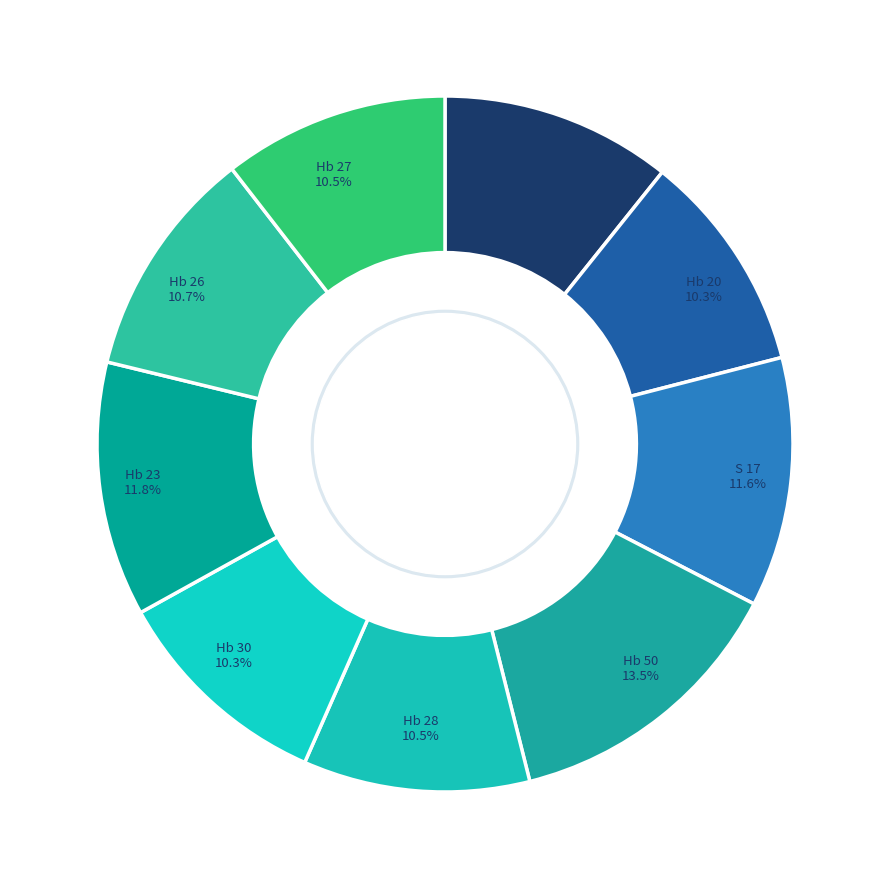

How many segments does this pie chart have?

9